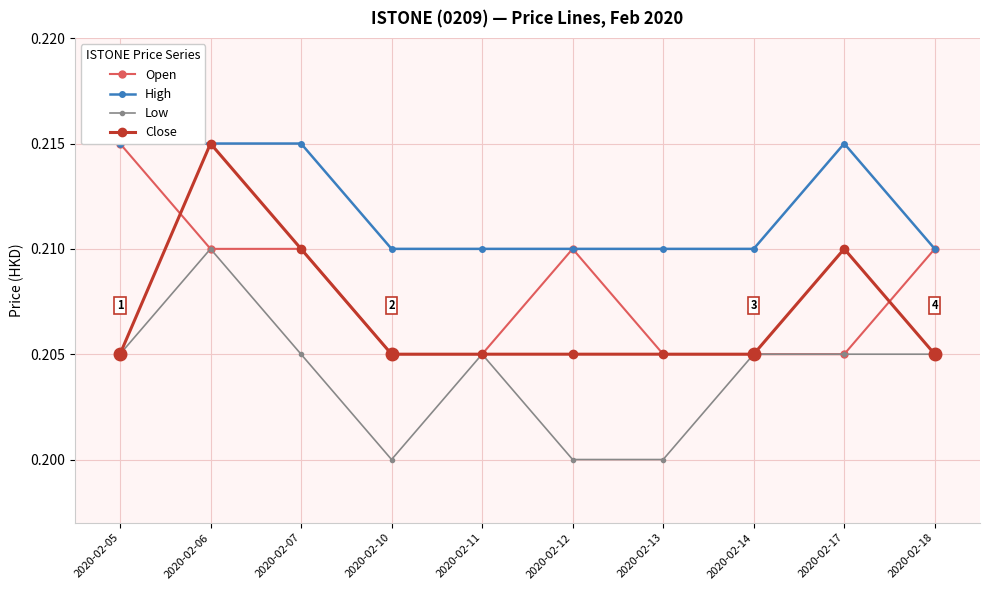

What is the lowest value of the Open series?

0.2